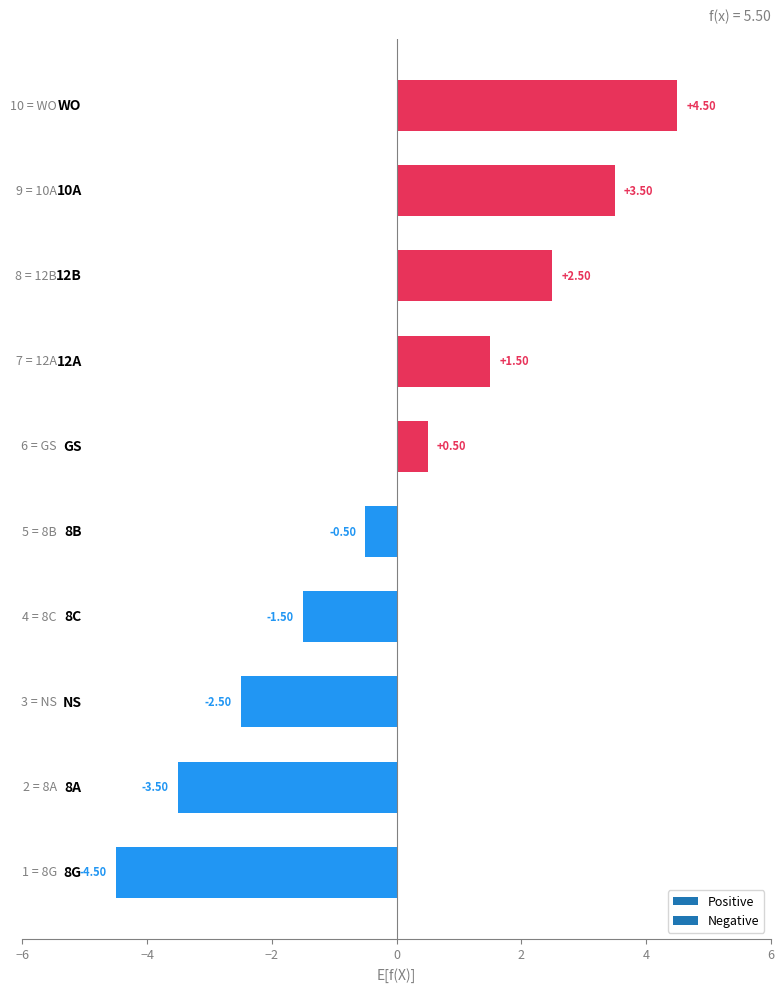

Are the bars horizontal?

Yes